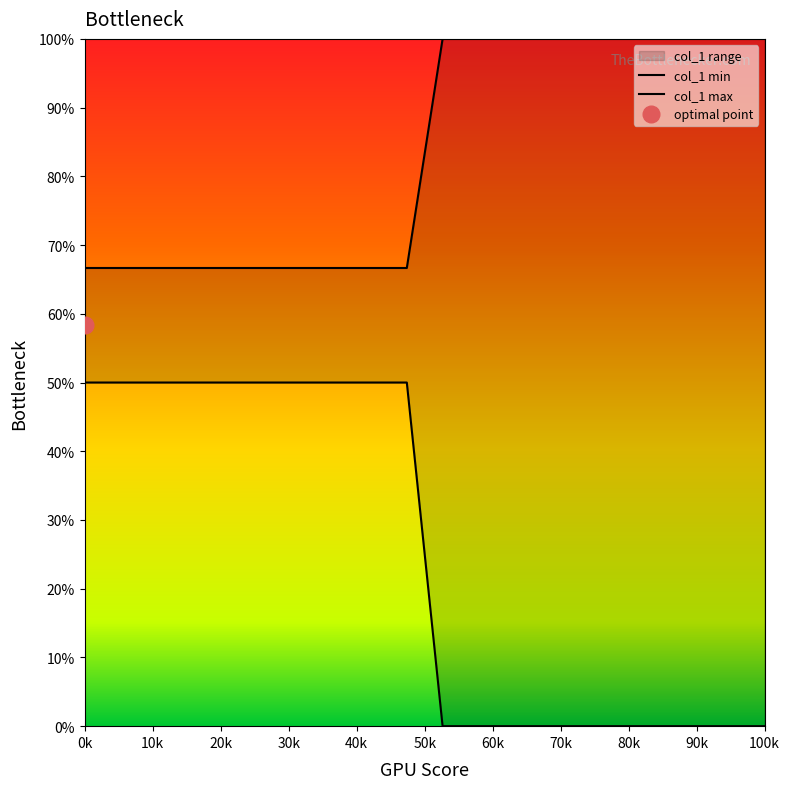

Rank the series by their average value, from lowest to highest.

col_1 min, col_1 max